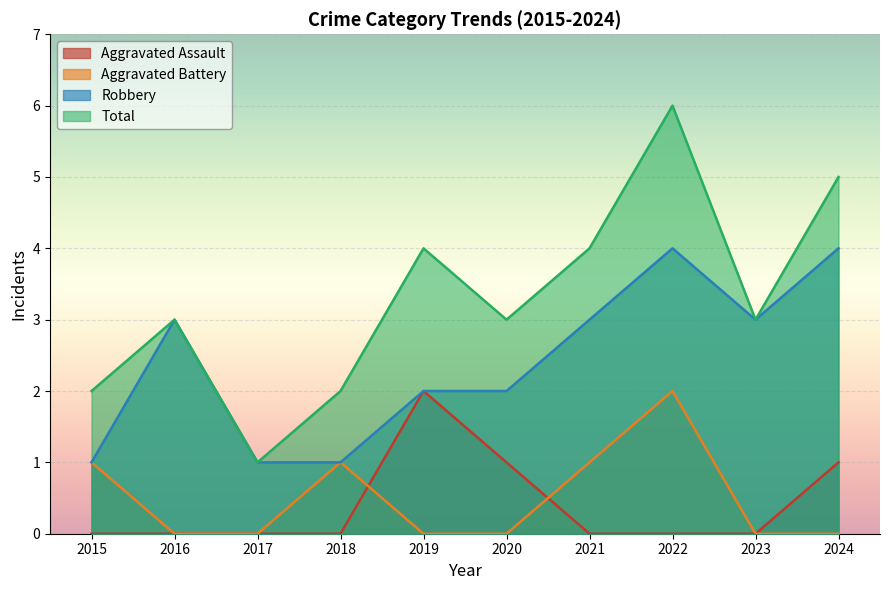

The value of Aggravated Assault at 2022 is 0. True or false?

True